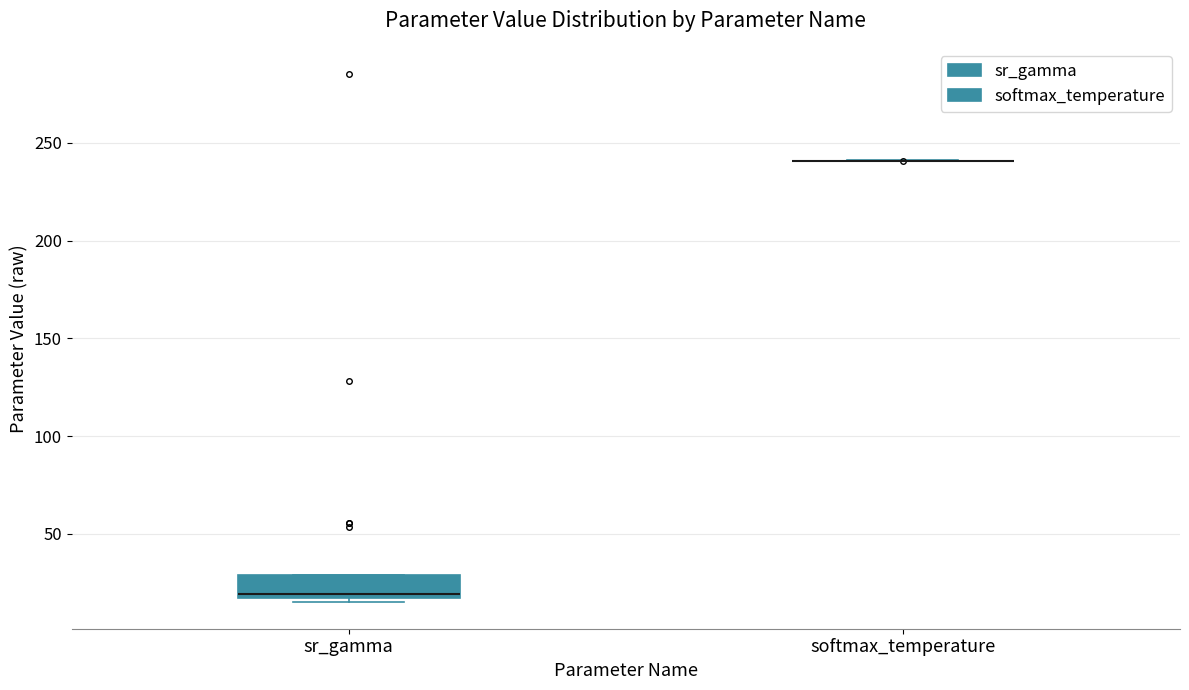

Where is the lower edge of the box for sr_gamma on the y-axis? The values are not printed on the chart, so give them approximately, as read against the axis.

15